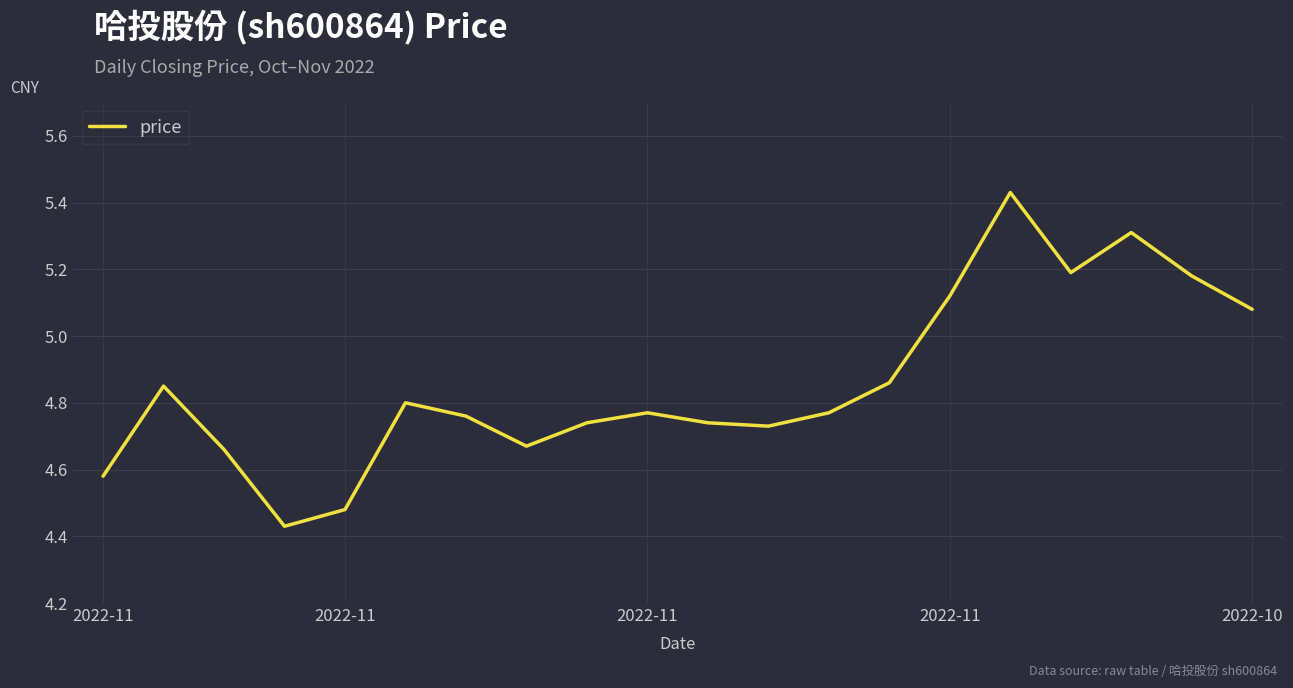

What is the difference between the maximum and minimum values?

1.0